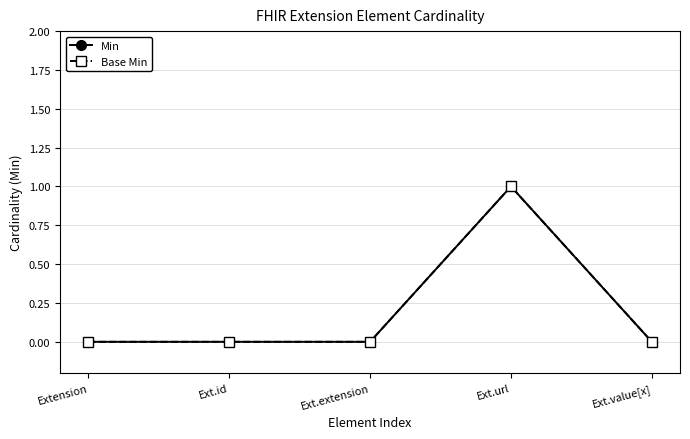

True or false: Base Min and Min cross at least once.

False